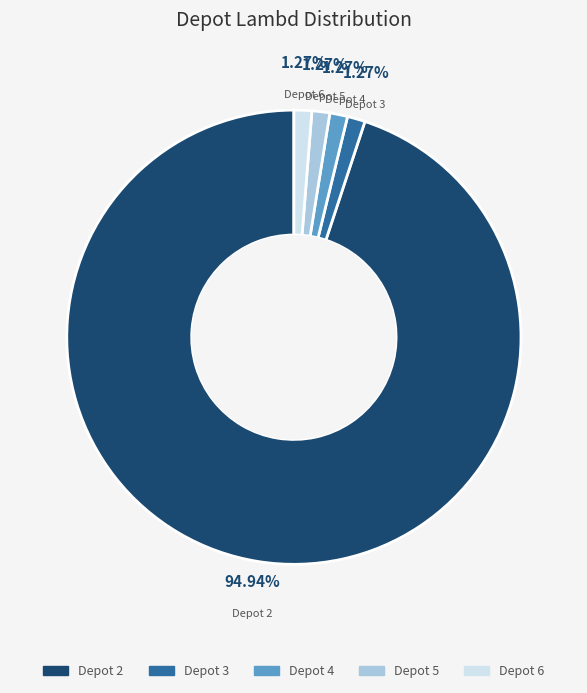

To the nearest percent, what is the difference between the largest and smallest slice percentages?

94%